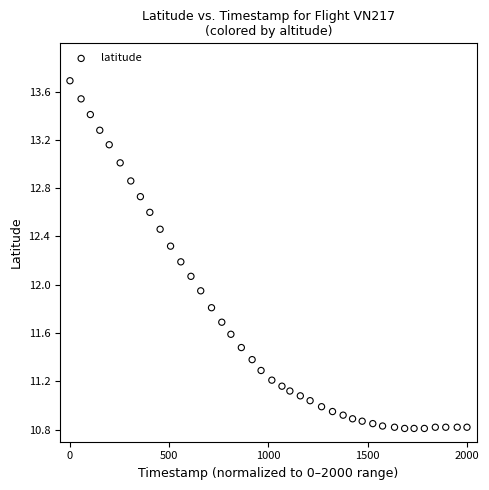

What is the range of Y values (max minus min)?

2.9